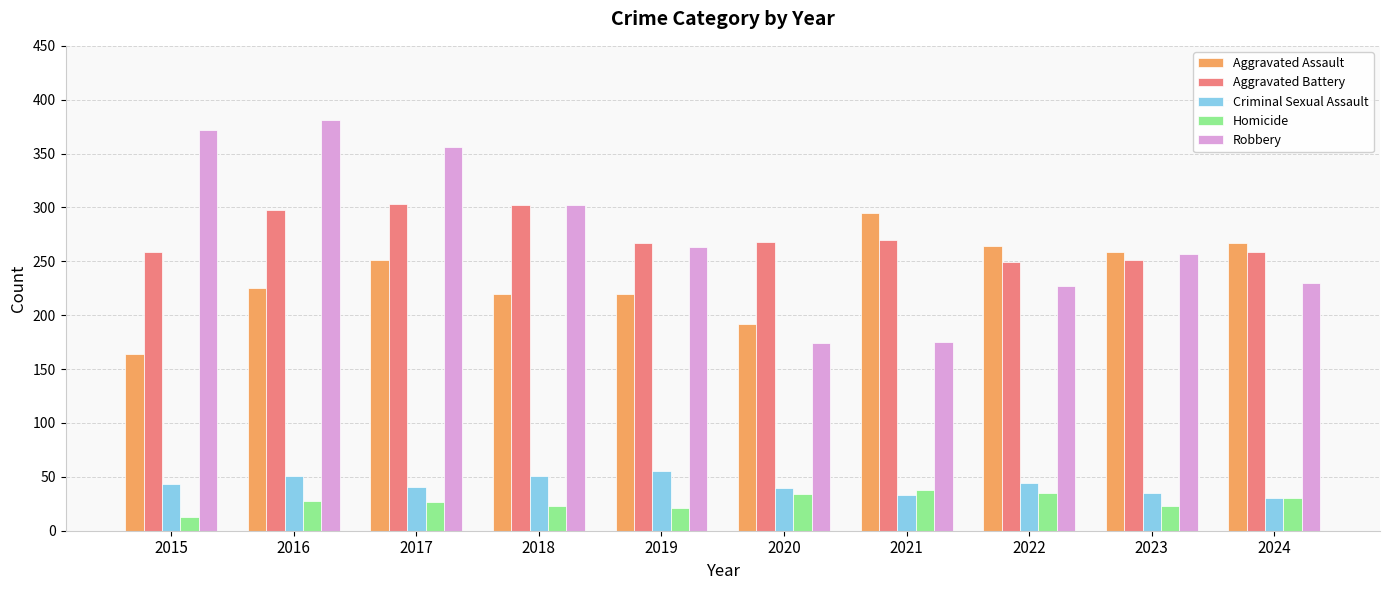

What is the total value across all series at 2022?

819